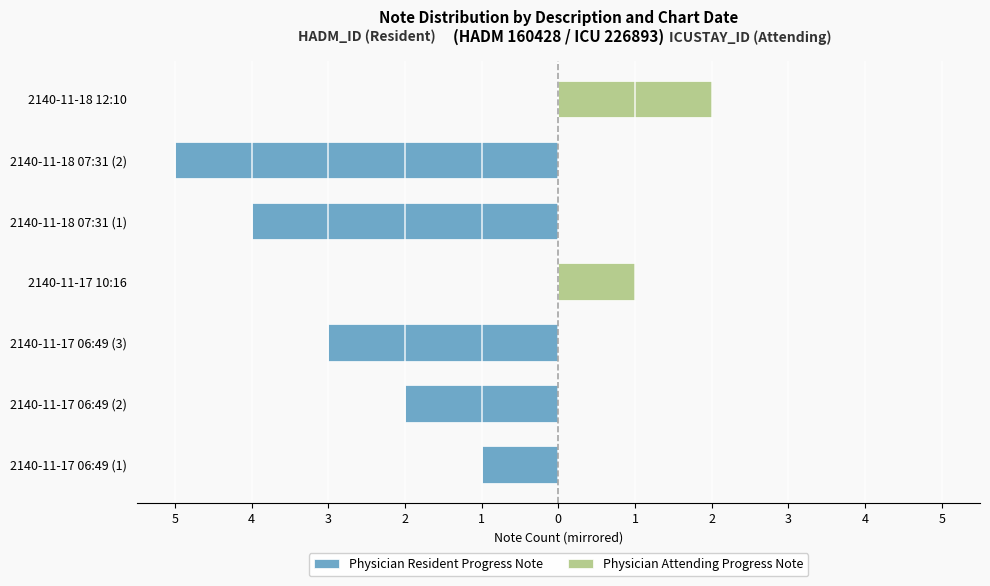

How many bars are there in each group?

2